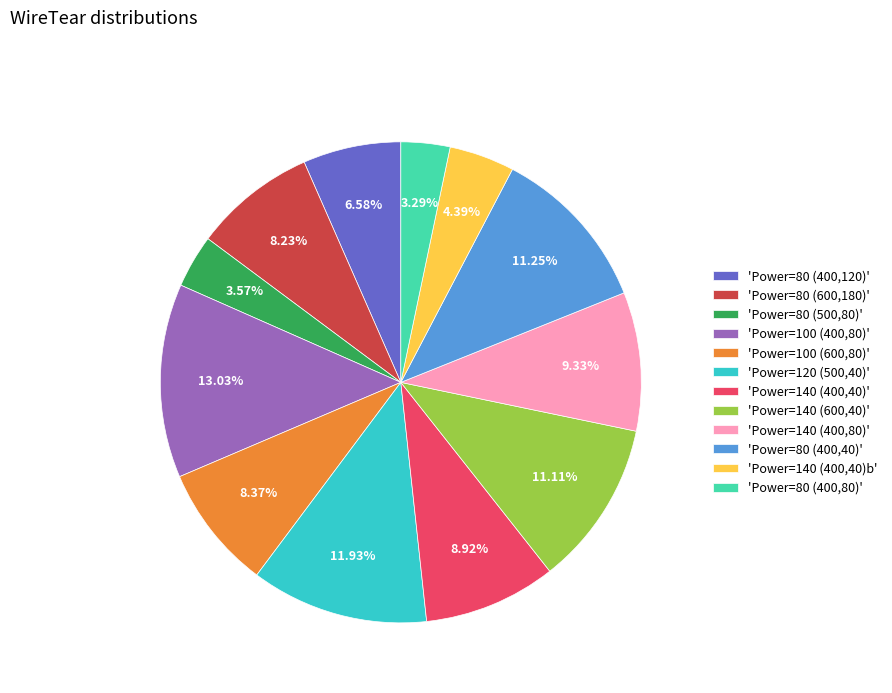

Does 'Power=100 (600,80)' represent more than half of the total?

No